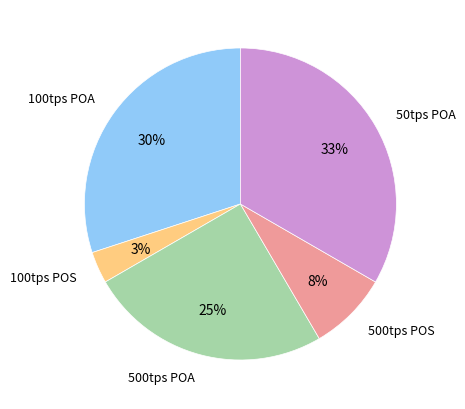

To the nearest percent, what is the average slice percentage?

20%